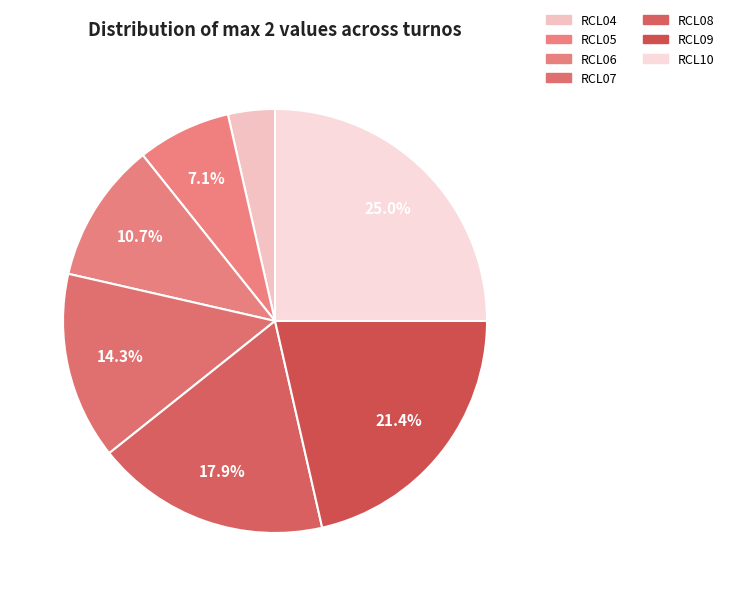

Count the number of slices in the pie.

7